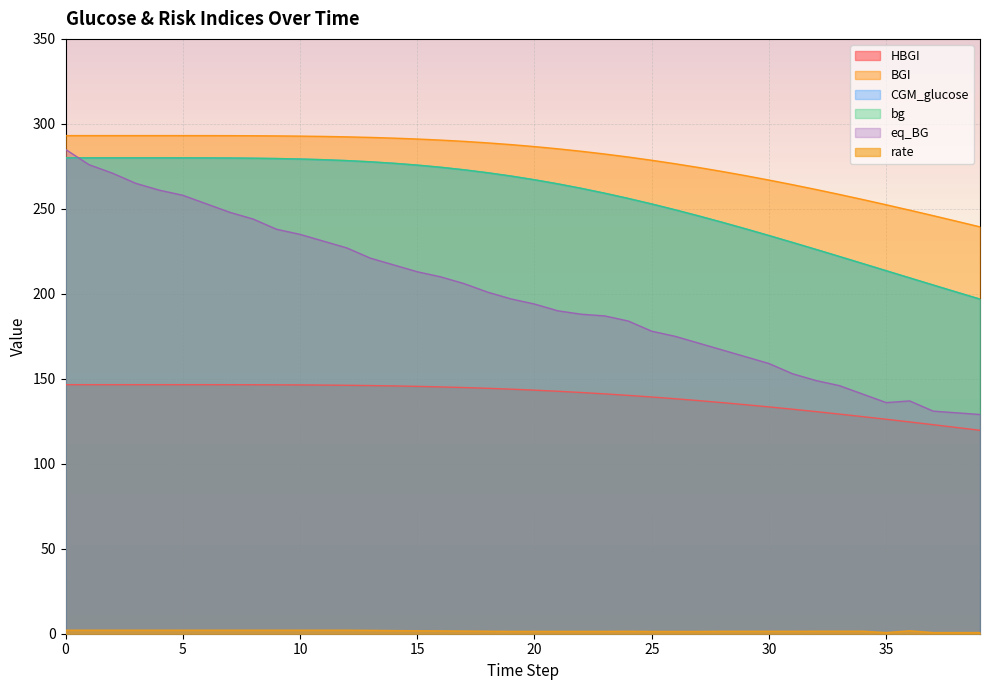

True or false: BGI and HBGI cross at least once.

False